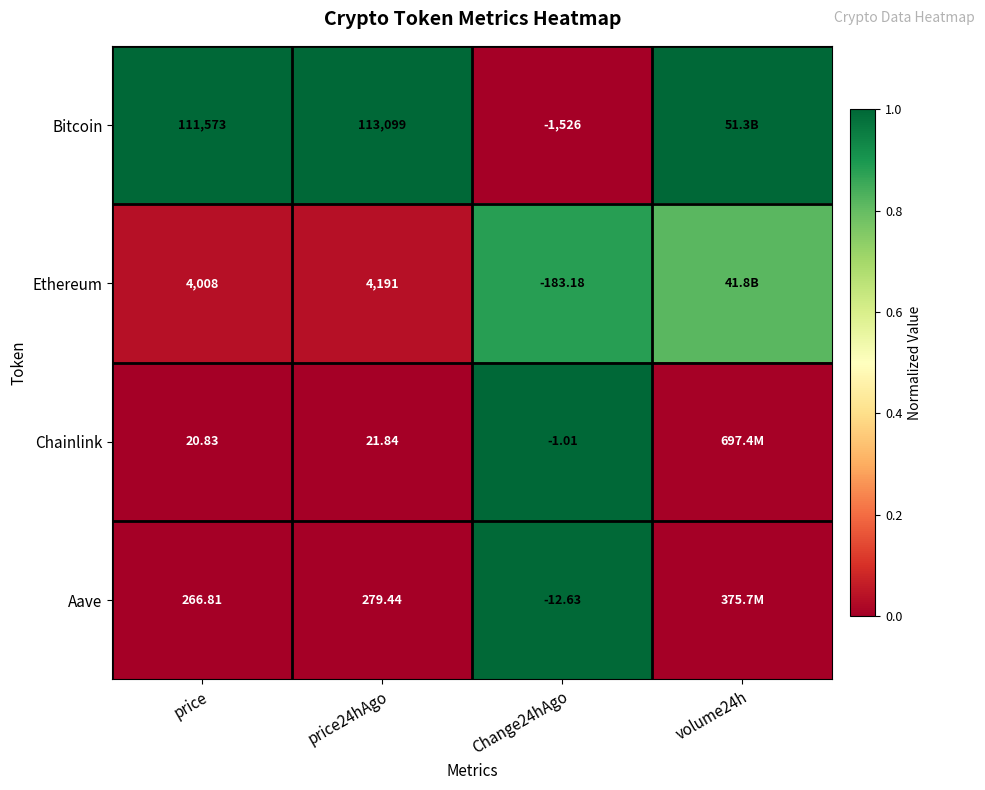

Is the value of Bitcoin at price greater than the value of Aave at Change24hAgo?

Yes